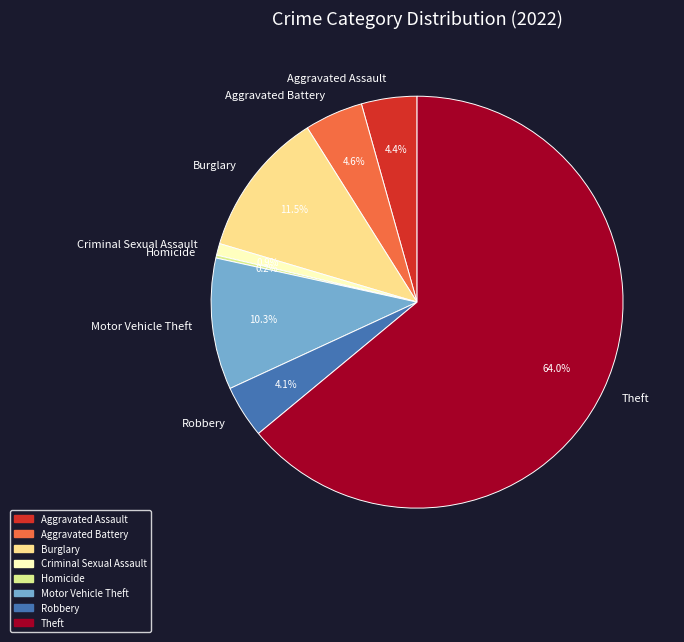

Is there a majority slice in this chart?

Yes